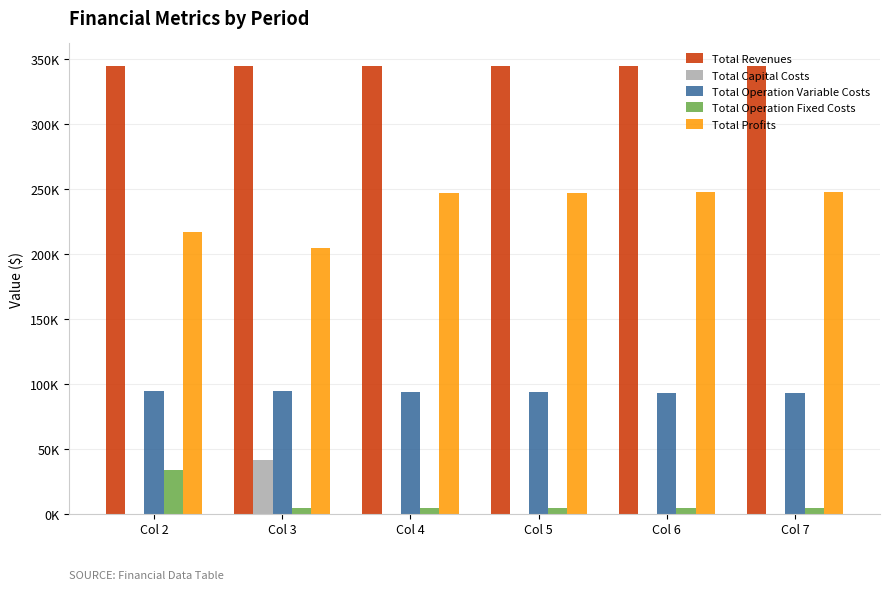

Are the bars horizontal?

No